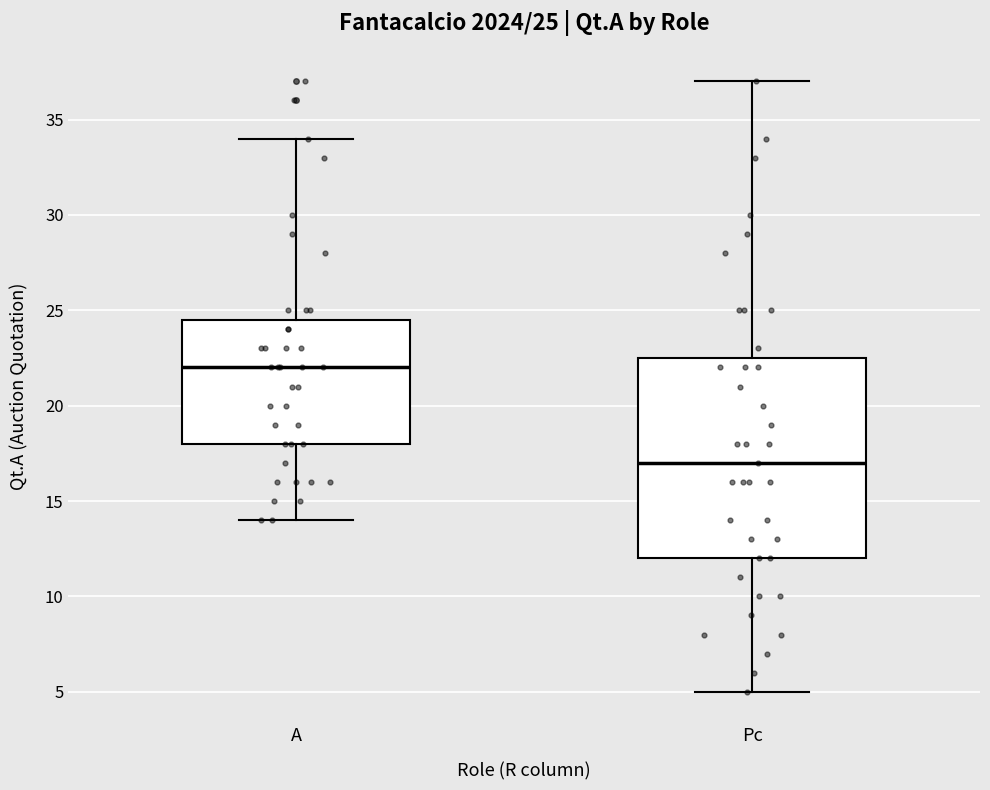

Comparing the boxes themselves (not the whiskers), which one is the tallest?

Pc